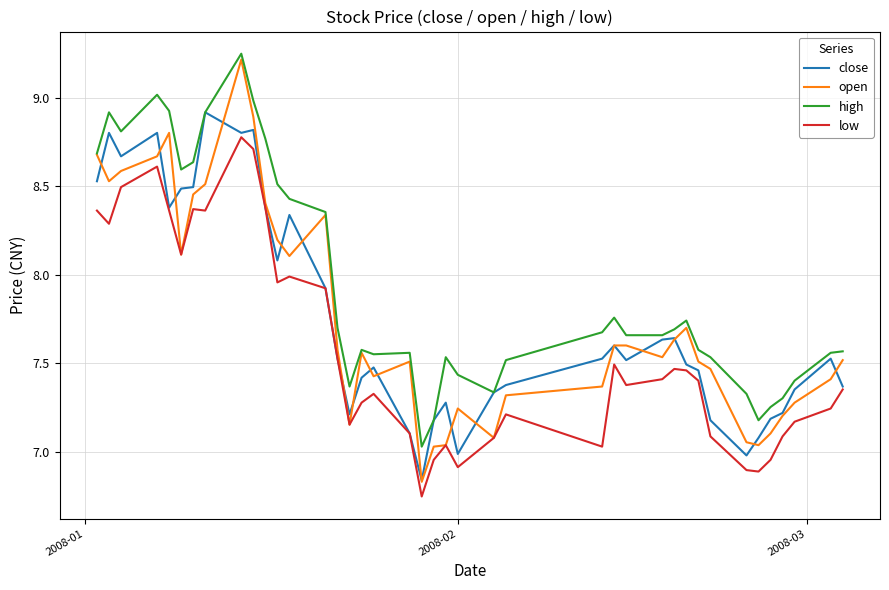

Which series has the largest range (max minus min)?

open